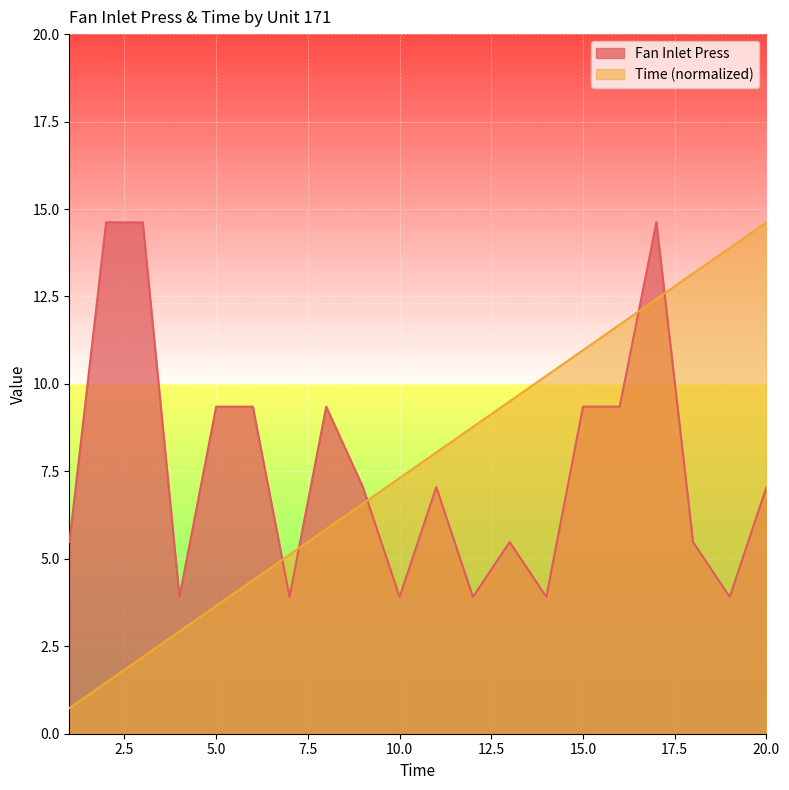

What is the difference between the second highest and second lowest values in the Time series?

12.4